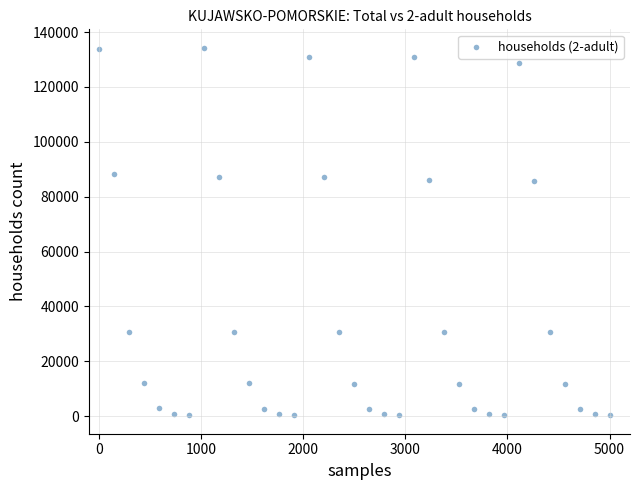

What is the range of Y values (max minus min)?

134042.6